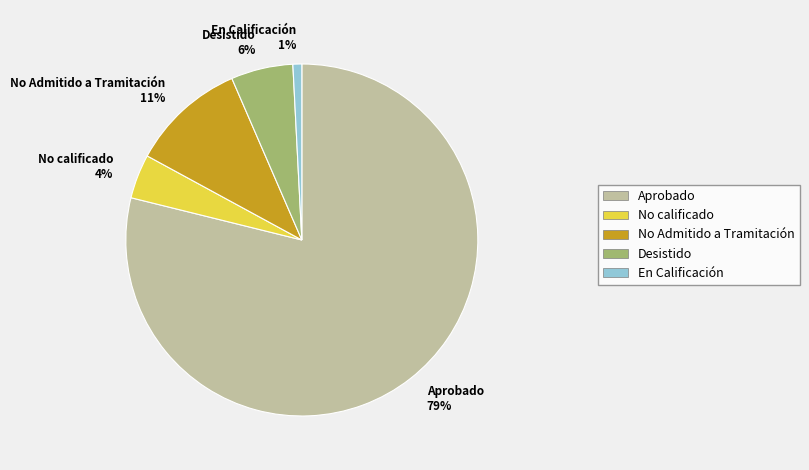

How many segments does this pie chart have?

5